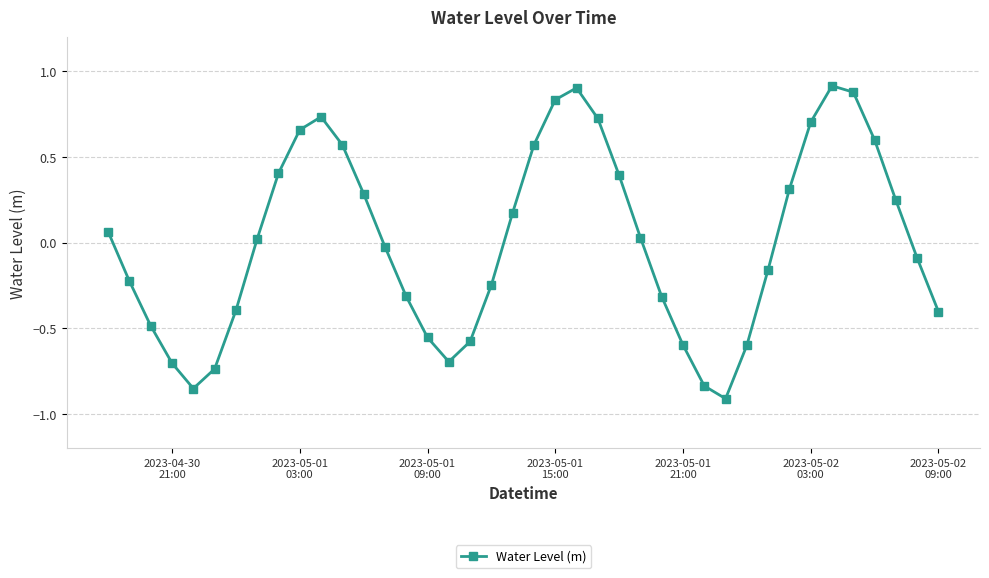

What is the difference between the maximum and minimum values?

1.8